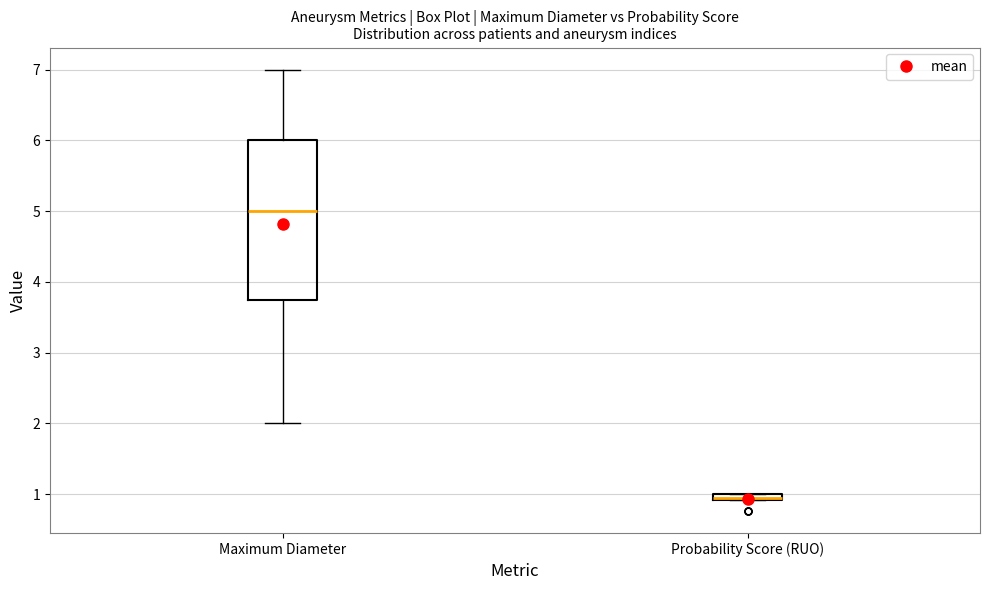

Which box is the tallest, from its lower edge to its upper edge?

Maximum Diameter